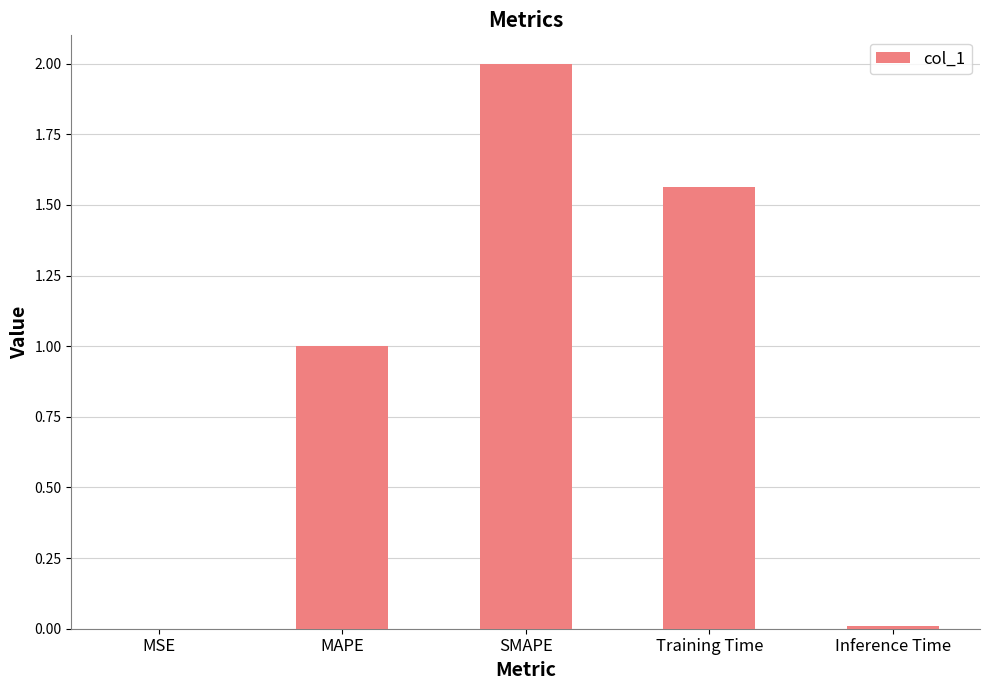

What is the sum of the values at SMAPE and Training Time?

3.6